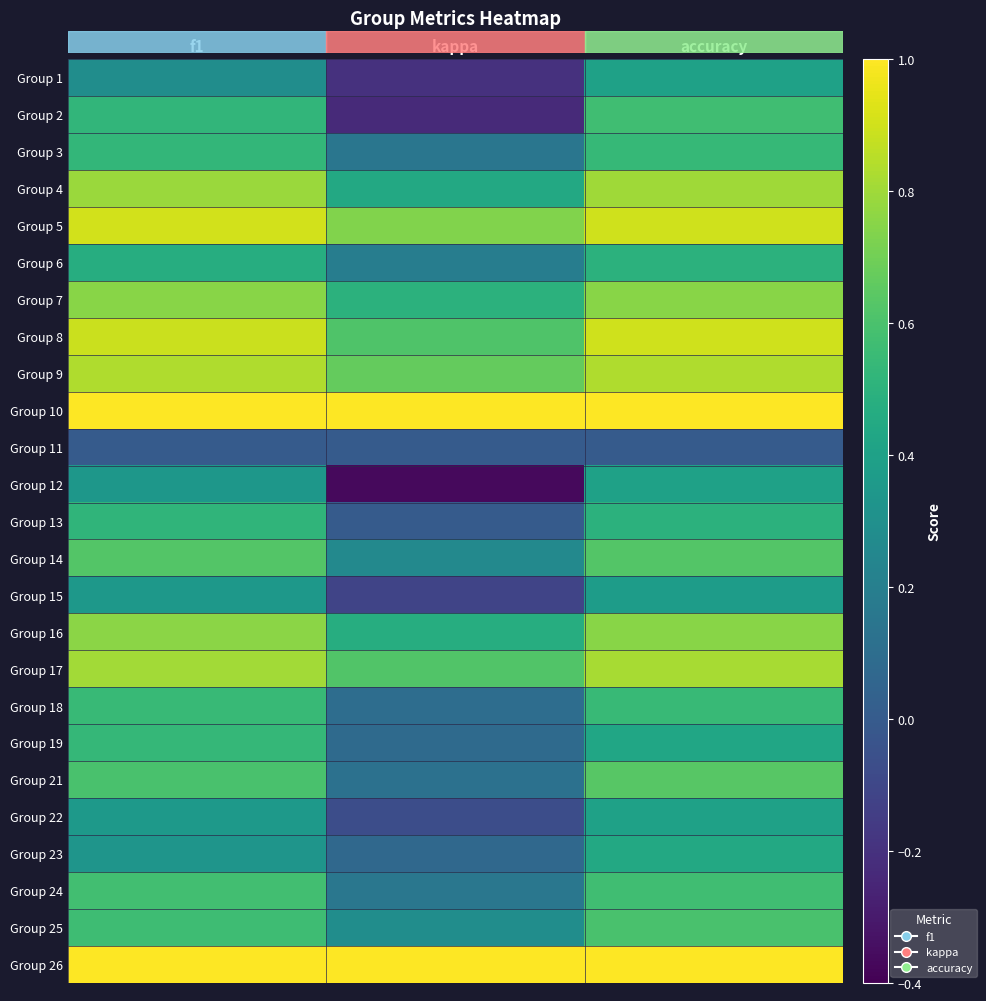

Reading left to right, extract all data points from this chart.

Group 1: f1=0.3	kappa=-0.2	accuracy=0.4
Group 2: f1=0.5	kappa=-0.2	accuracy=0.6
Group 3: f1=0.5	kappa=0.2	accuracy=0.5
Group 4: f1=0.8	kappa=0.4	accuracy=0.8
Group 5: f1=0.9	kappa=0.7	accuracy=0.9
Group 6: f1=0.5	kappa=0.2	accuracy=0.5
Group 7: f1=0.8	kappa=0.5	accuracy=0.8
Group 8: f1=0.9	kappa=0.6	accuracy=0.9
Group 9: f1=0.8	kappa=0.7	accuracy=0.8
Group 10: f1=1.0	kappa=1.0	accuracy=1.0
Group 11: f1=0.0	kappa=0.0	accuracy=0.0
Group 12: f1=0.3	kappa=-0.4	accuracy=0.4
Group 13: f1=0.5	kappa=0.0	accuracy=0.5
Group 14: f1=0.6	kappa=0.3	accuracy=0.6
Group 15: f1=0.3	kappa=-0.1	accuracy=0.4
Group 16: f1=0.8	kappa=0.5	accuracy=0.8
Group 17: f1=0.8	kappa=0.6	accuracy=0.8
Group 18: f1=0.5	kappa=0.1	accuracy=0.5
Group 19: f1=0.5	kappa=0.1	accuracy=0.4
Group 21: f1=0.6	kappa=0.1	accuracy=0.6
Group 22: f1=0.3	kappa=-0.1	accuracy=0.4
Group 23: f1=0.3	kappa=0.1	accuracy=0.4
Group 24: f1=0.6	kappa=0.2	accuracy=0.6
Group 25: f1=0.6	kappa=0.3	accuracy=0.6
Group 26: f1=1.0	kappa=1.0	accuracy=1.0